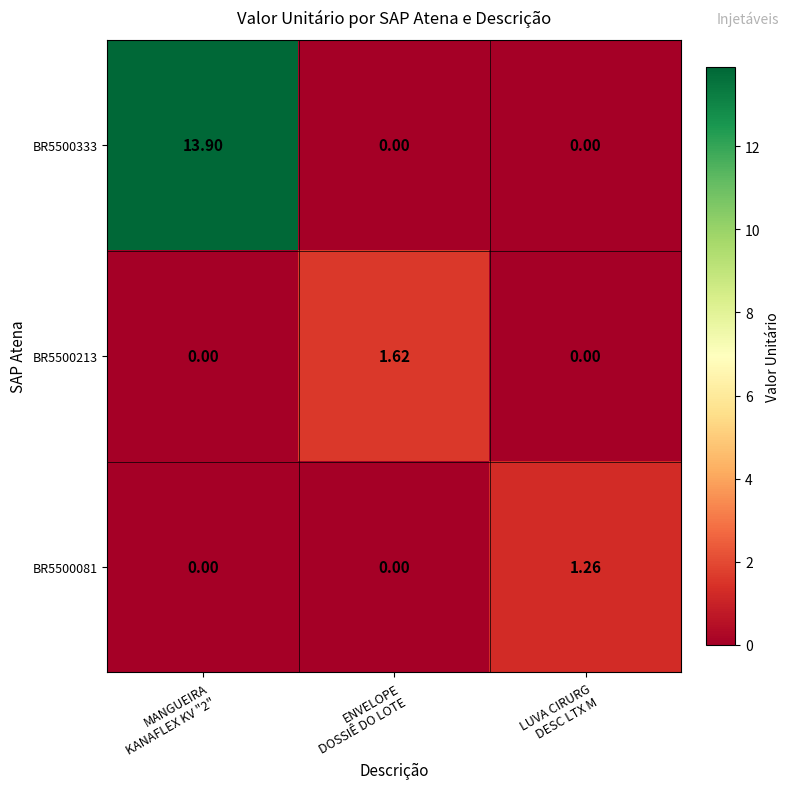

Which series has the widest spread of values?

BR5500333